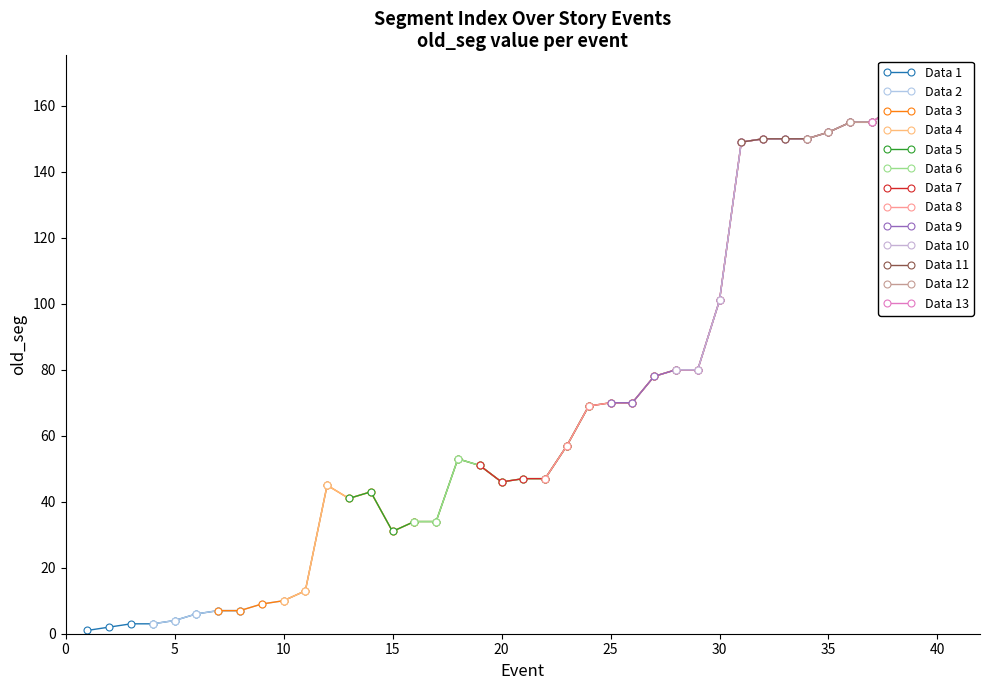

Is this an area chart (filled region under the line)?

No